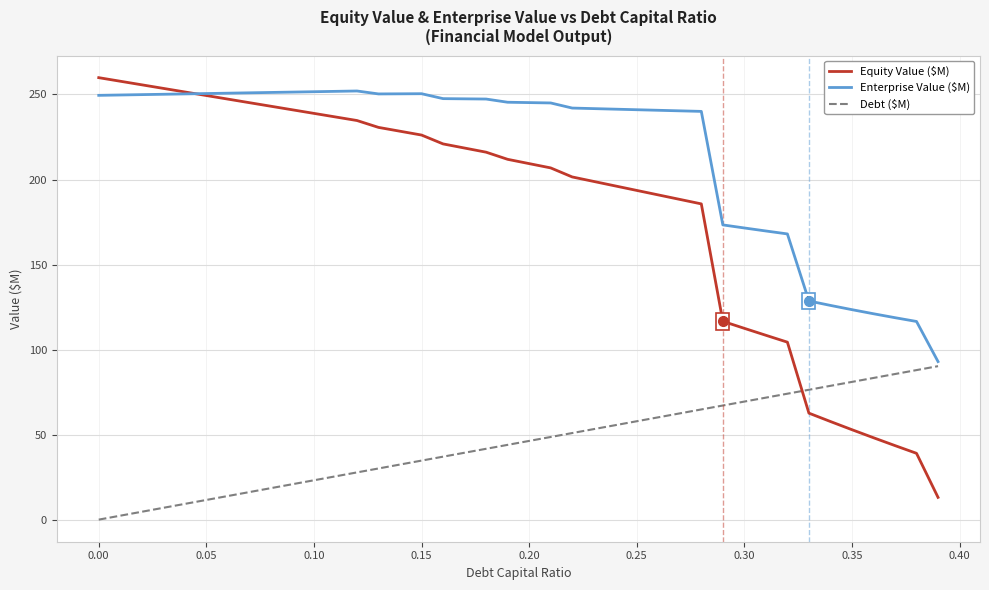

What is the lowest value of the Enterprise Value ($M) series?

92.9